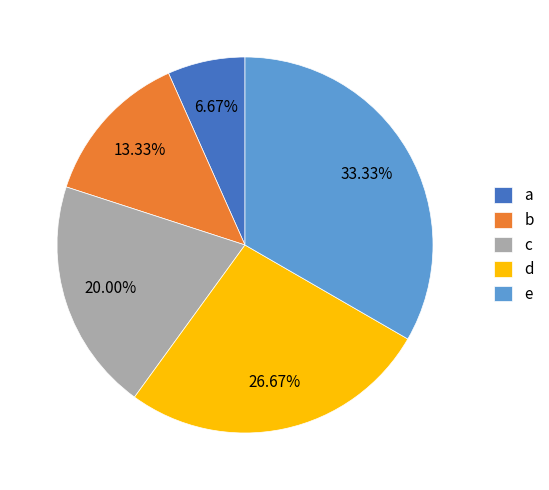

Does b account for over 50% of the chart?

No